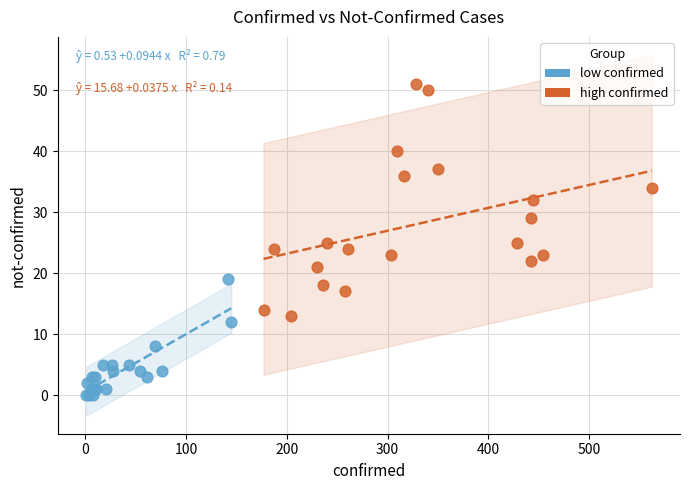

Which series contains the highest Y value?

high confirmed